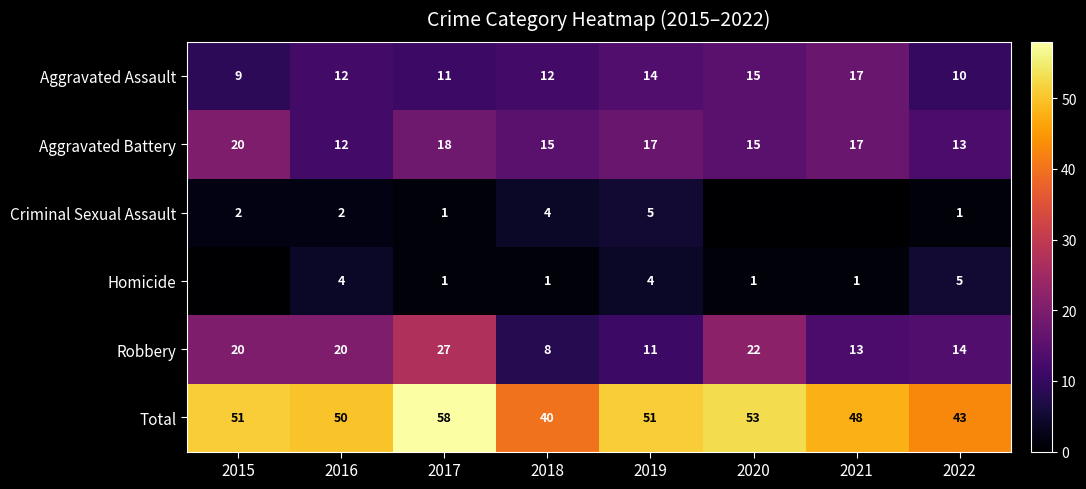

What is the difference between the highest and lowest values at 2019?

47